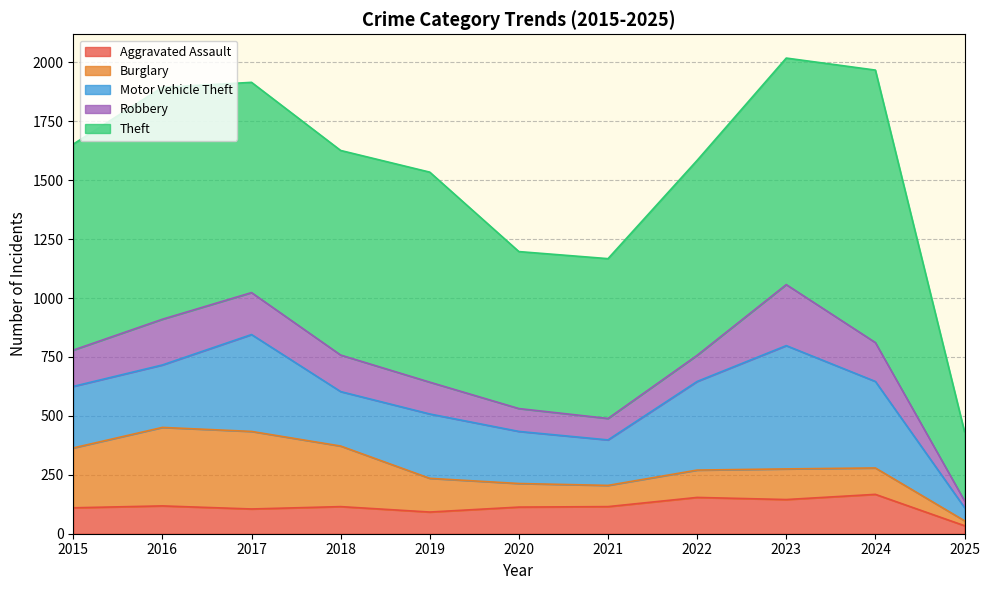

Is the value of Robbery at 2017 greater than the value of Aggravated Assault at 2020?

Yes